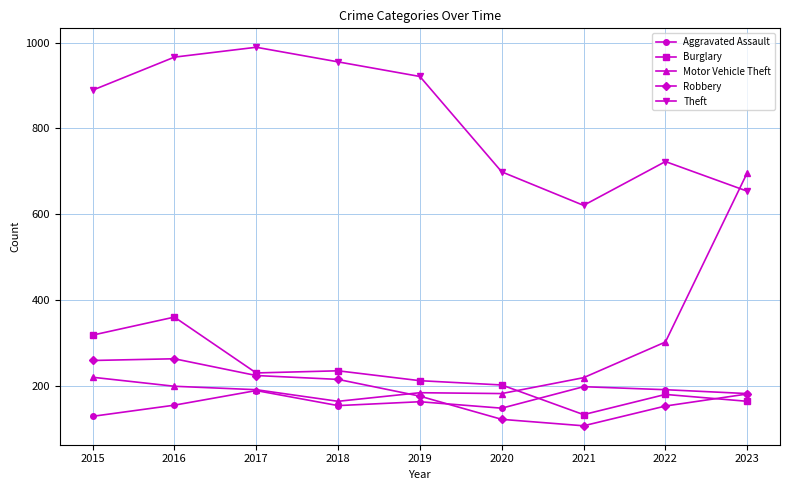

What is the highest value of the Motor Vehicle Theft series?

697